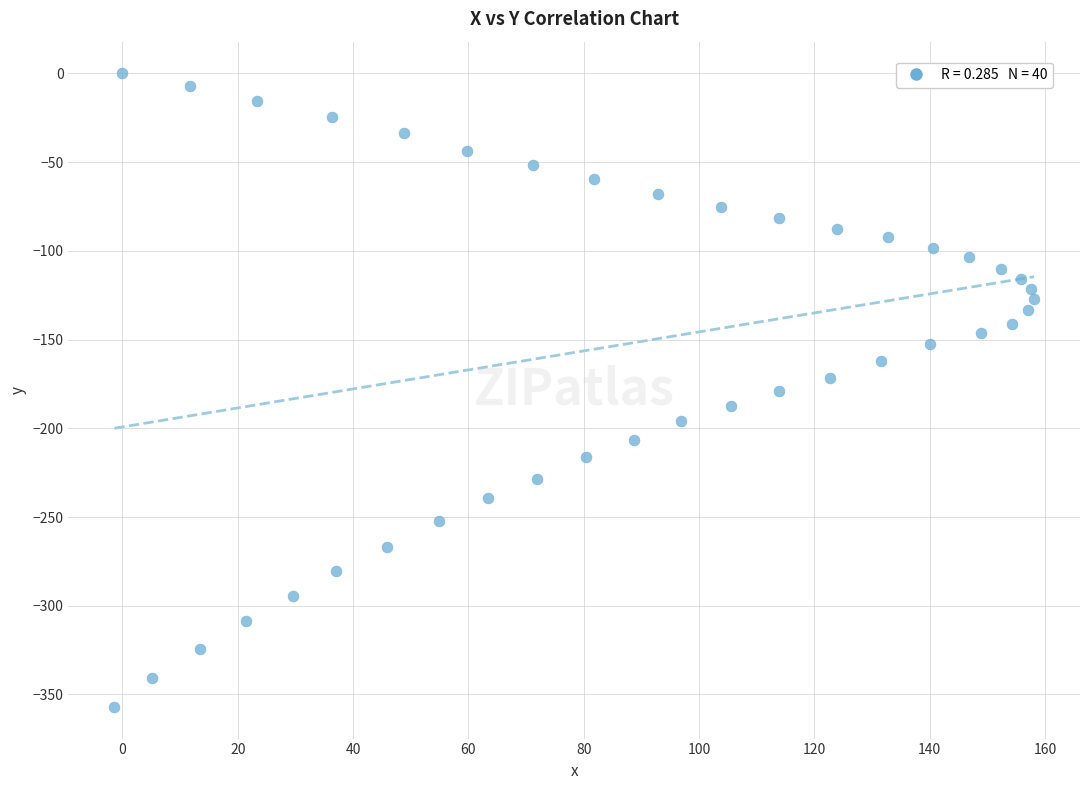

What is the range of X values (max minus min)?

159.5